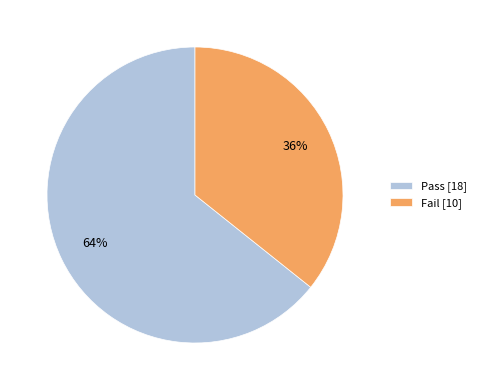

What is the smallest slice in the pie chart?

Fail